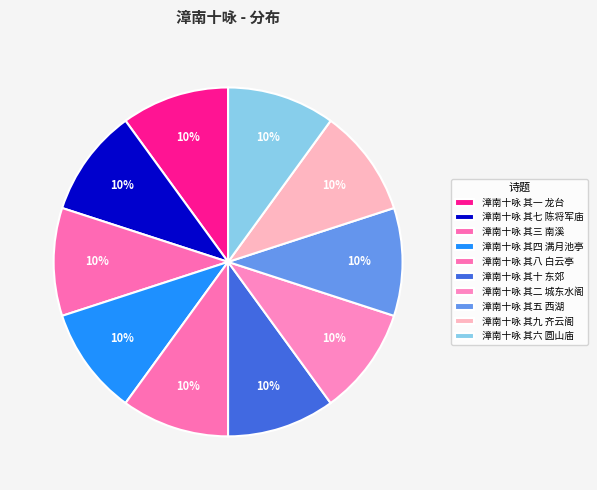

What percentage is the 漳南十咏 其三 南溪 slice, to the nearest percent?

10%